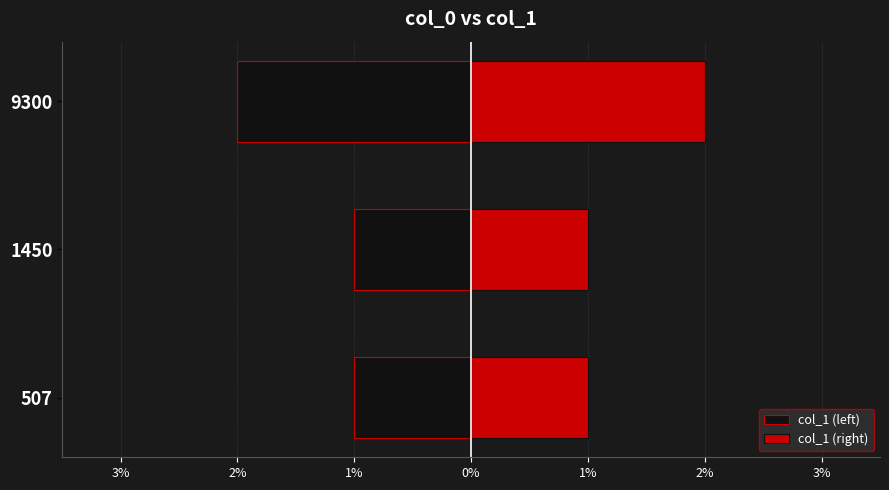

What is the highest value of the col_1 (left) series?

-1